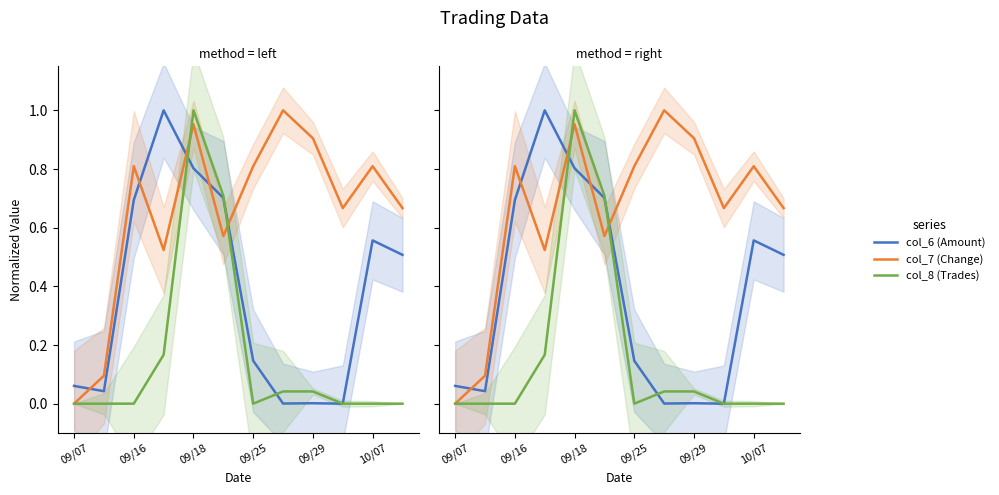

Count the number of data series in this chart.

3